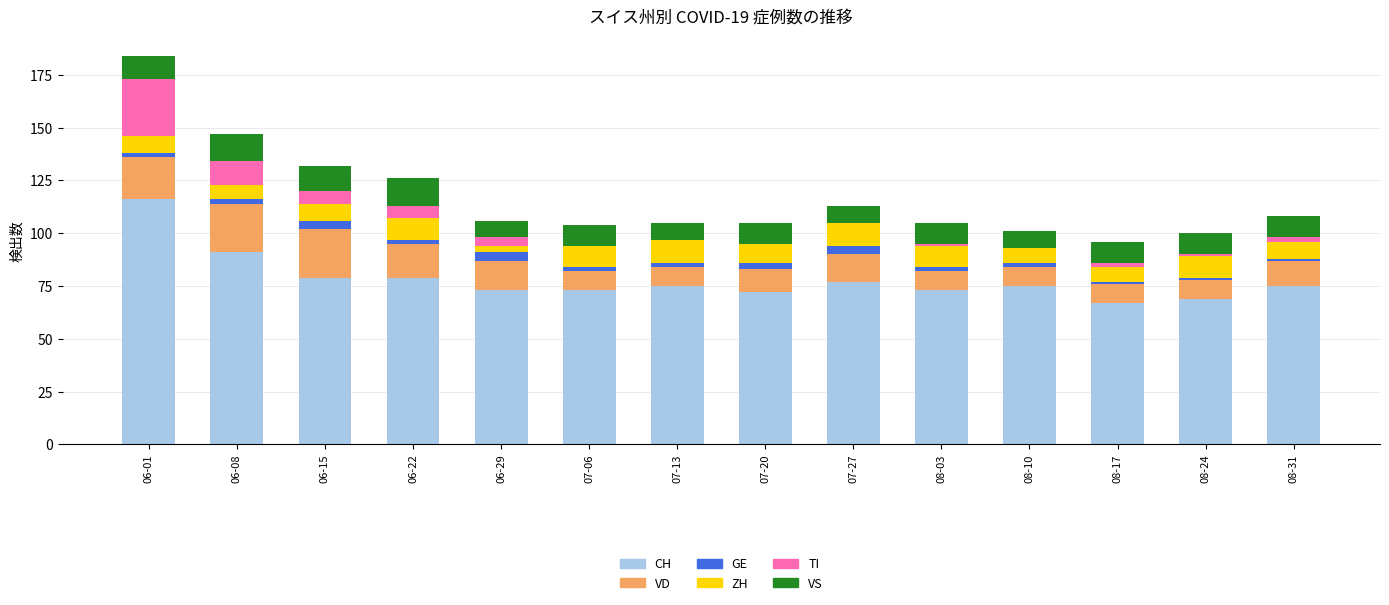

At which category is the sum across all series the highest?

06-01